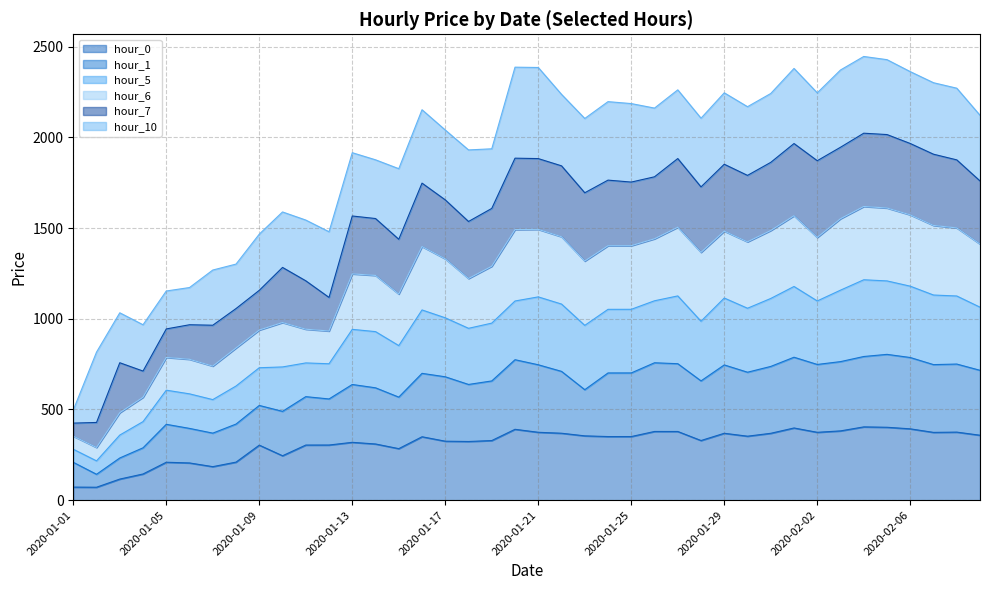

What is the minimum value for hour_0?

71.3